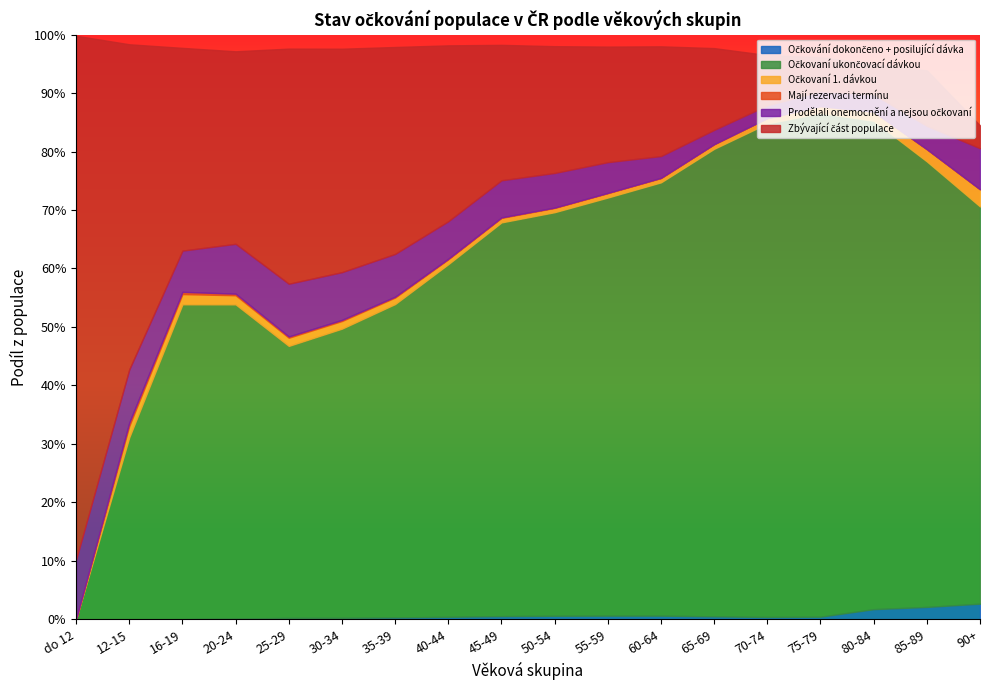

What is the label of the 8th point from the right?

55-59